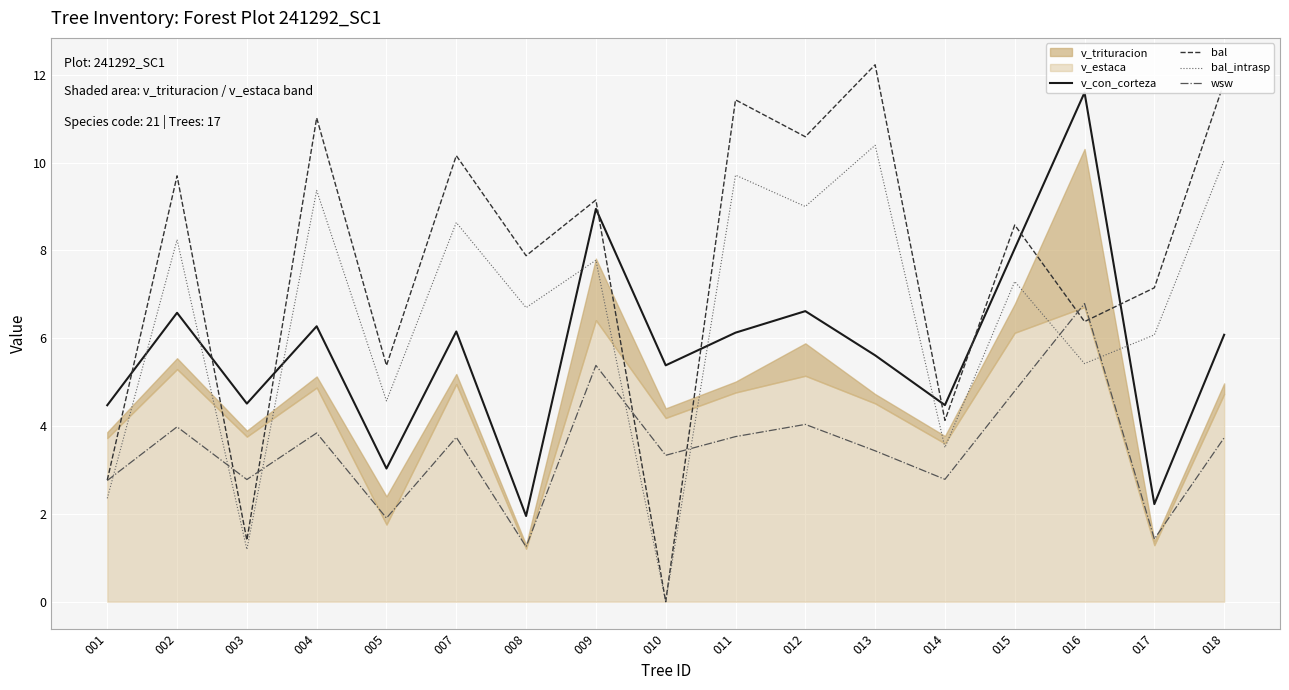

At which label does bal reach its minimum?

010